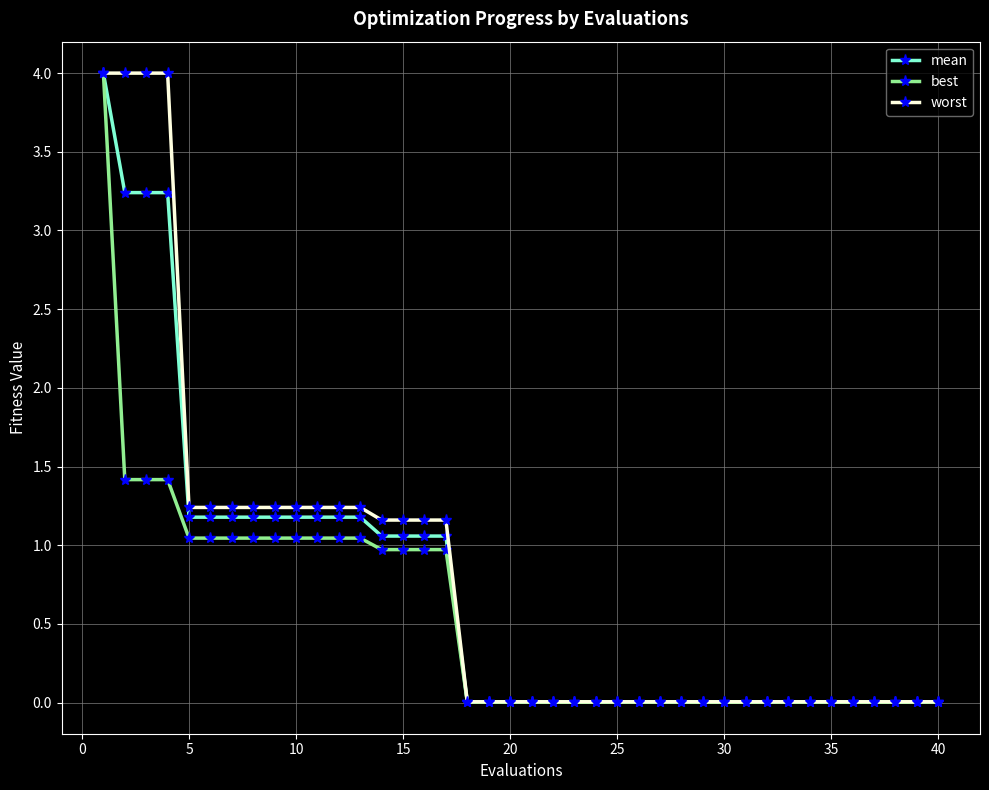

Count the number of categories in the chart.

40